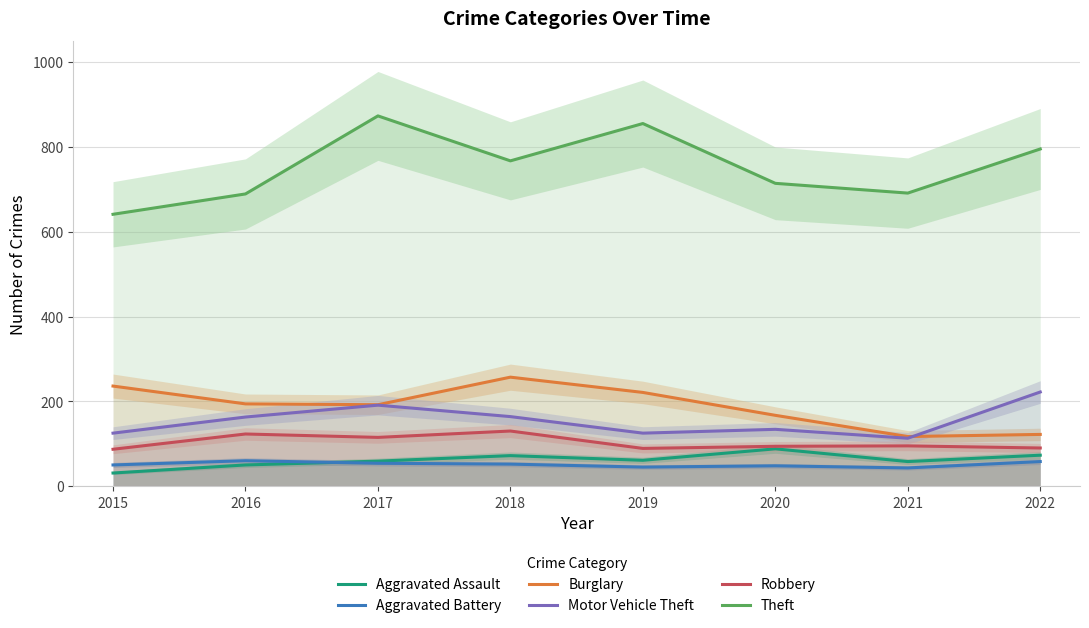

At which category is the sum across all series the highest?

2017